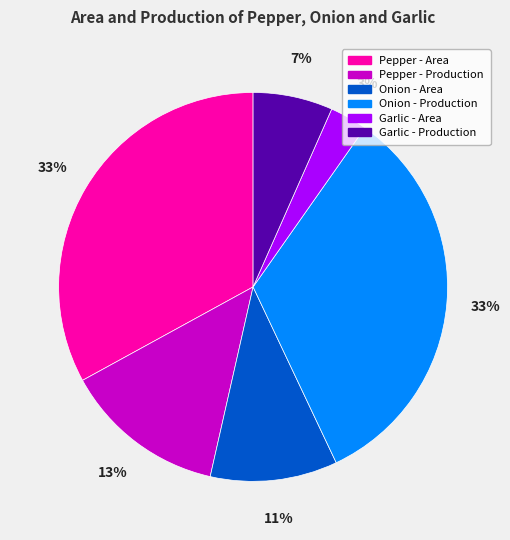

To the nearest percent, what percentage of the pie is Pepper - Area?

33%